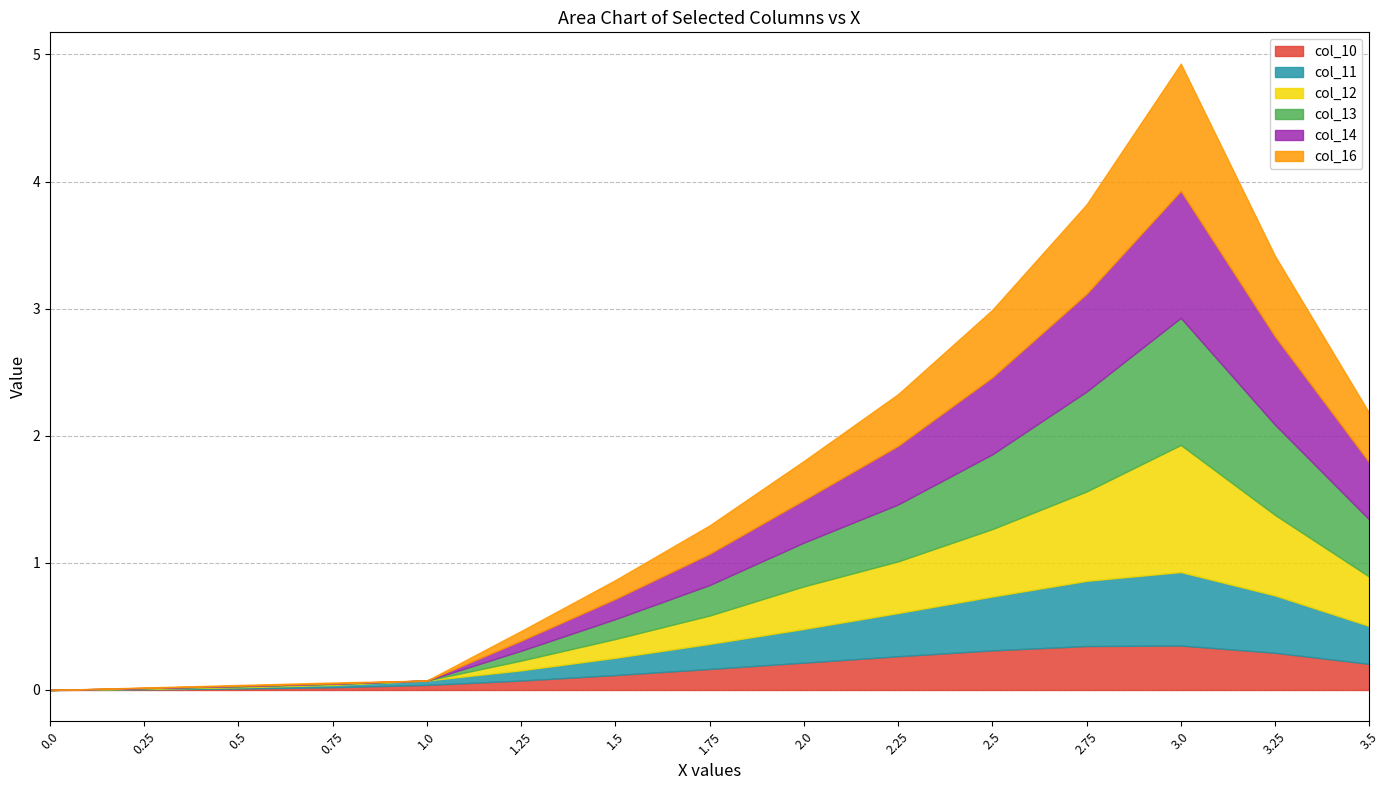

At which category does col_16 reach its first local valley?

1.0